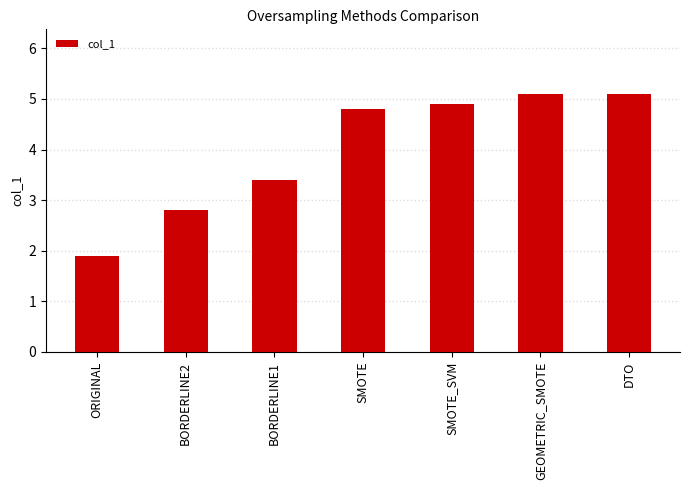

Reading left to right, extract all data points from this chart.

1.9	2.8	3.4	4.8	4.9	5.1	5.1